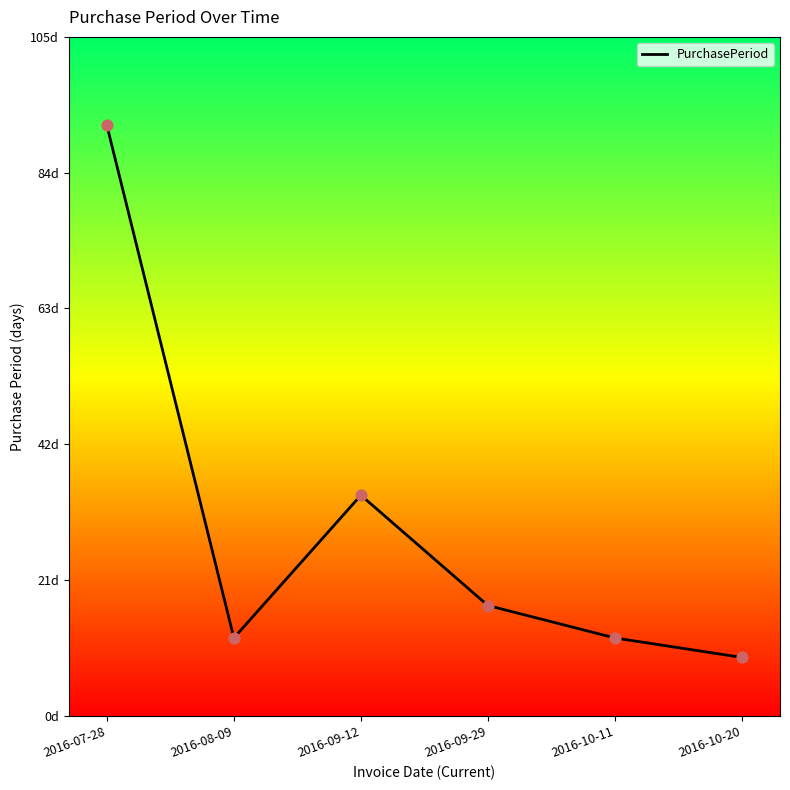

Is this an area chart (filled region under the line)?

Yes